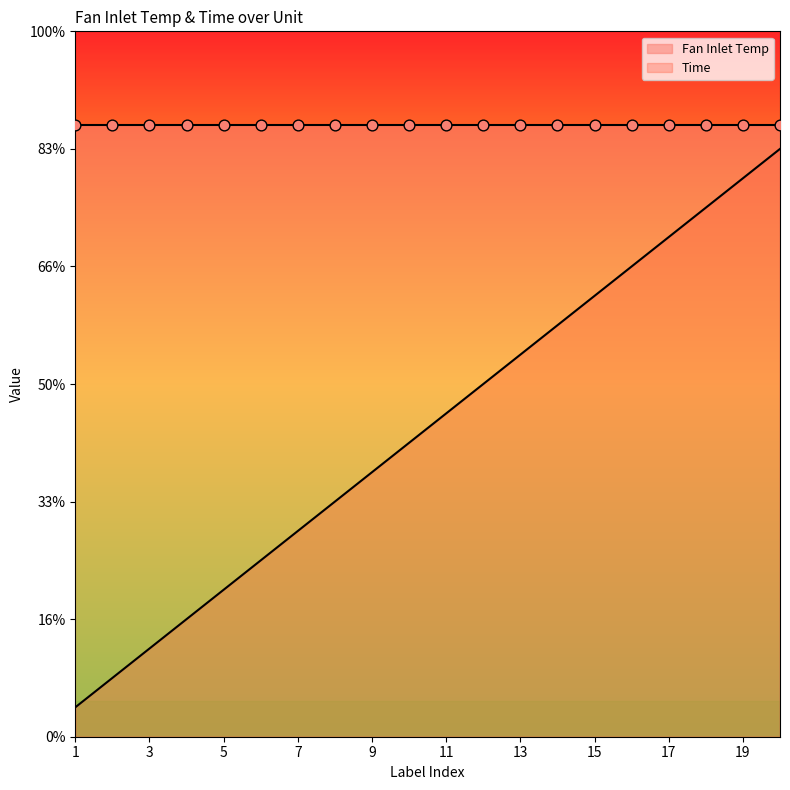

Approximately how many times larger is the value at 11 compared to 16?

0.7